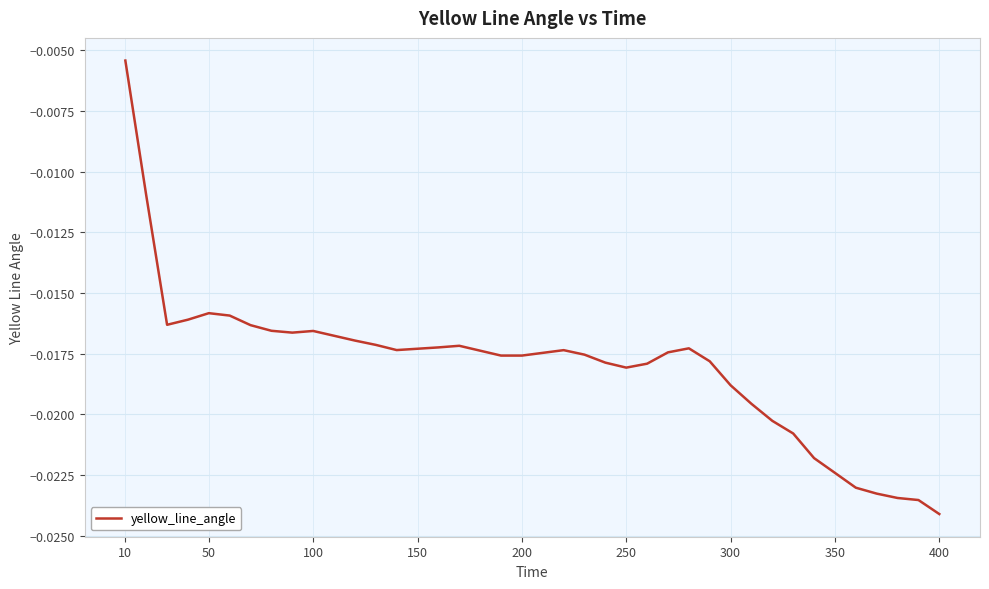

Does the chart display data point markers on the line(s)?

No